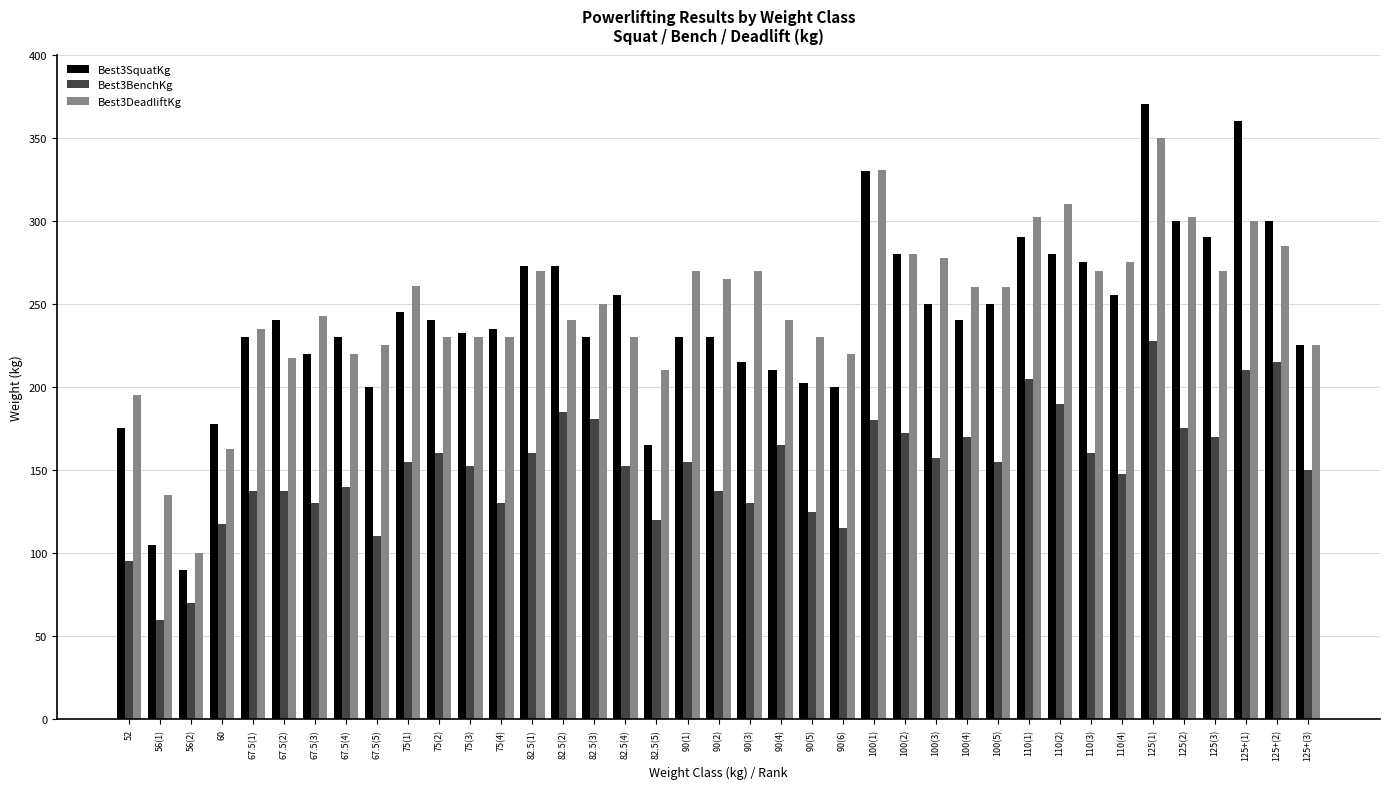

What are all the series names shown in the legend?

Best3SquatKg, Best3BenchKg, Best3DeadliftKg